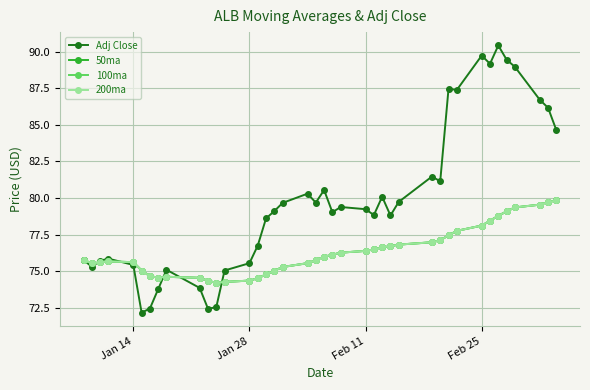

How many interior local valleys does the 100ma series have?

3